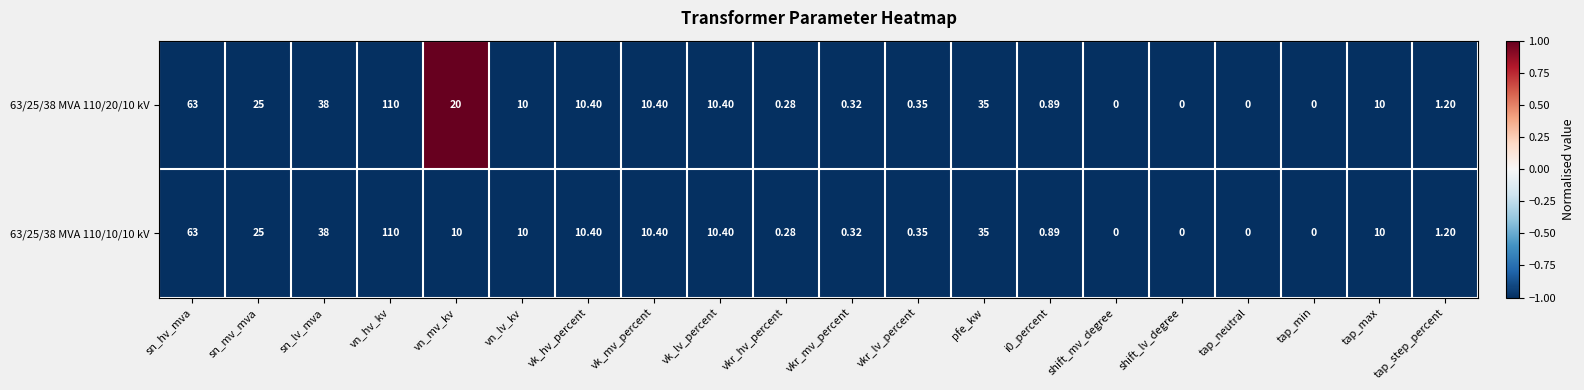

What is the smallest value displayed?

0.0